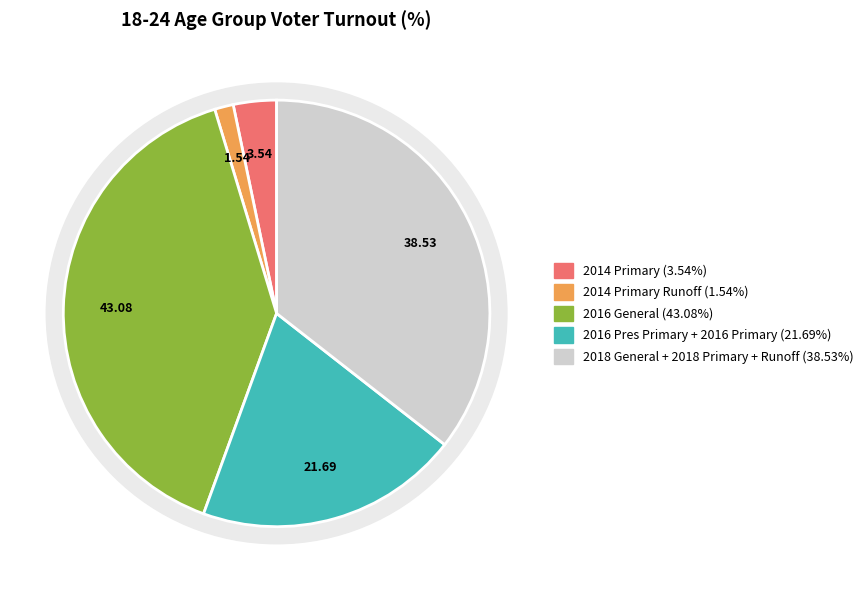

What is the smallest slice in the pie chart?

2014 Primary Runoff